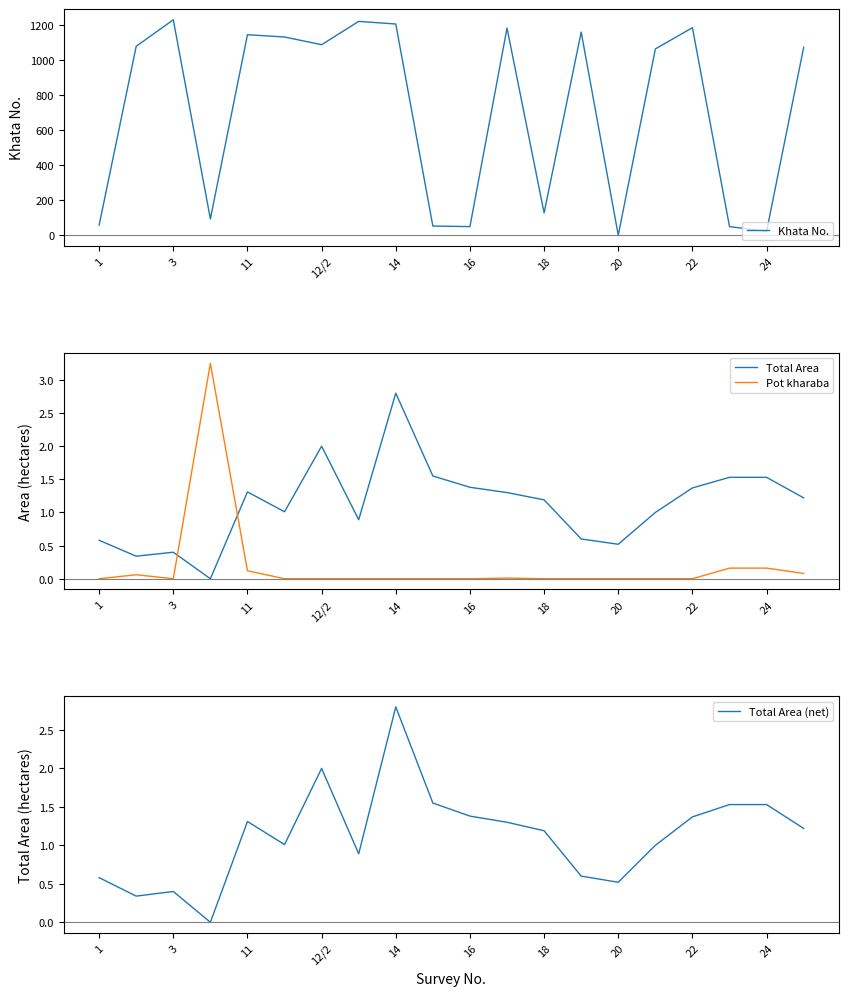

Which series ends up on top after the final intersection of Total Area and Pot kharaba?

Total Area